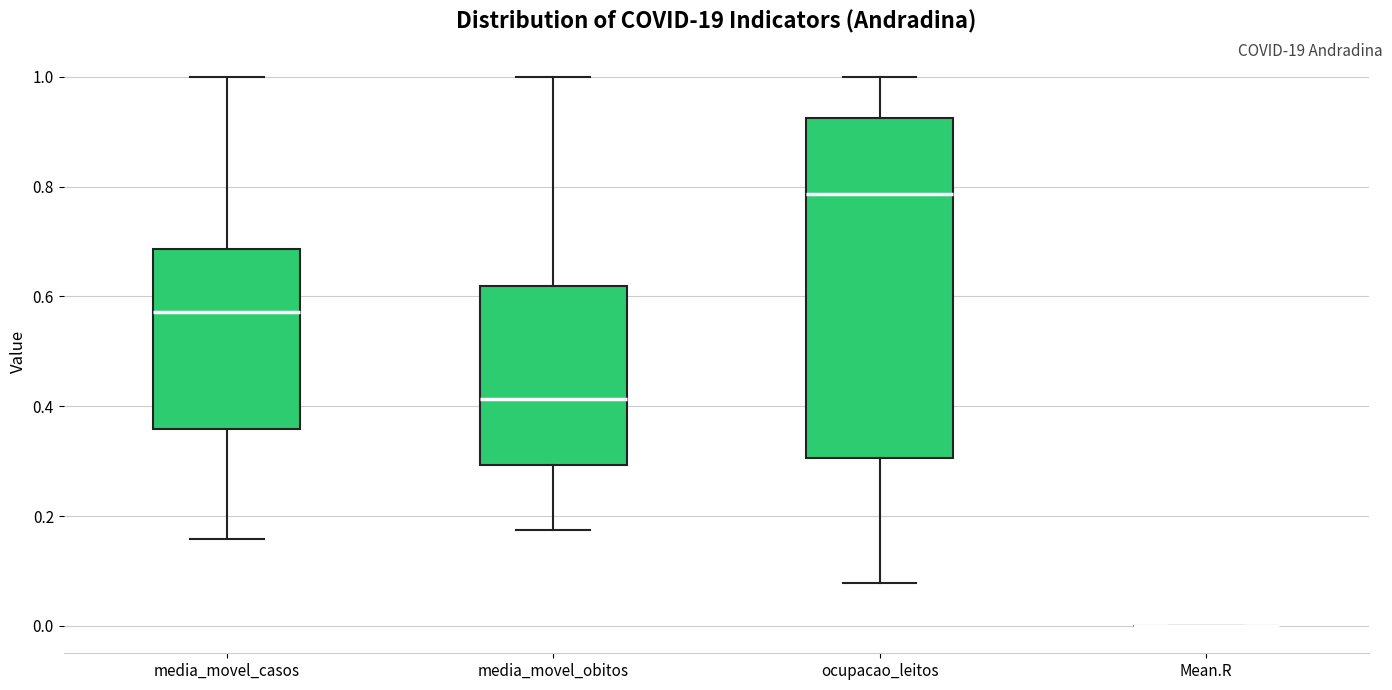

Reading left to right, read every box against the y-axis: the position of its median line, the range the box covers, and the ends of its whiskers. The values are not printed on the chart, so give them approximately, as read against the axis.

media_movel_casos: median 0.58, box 0.36 to 0.68, whiskers 0.16 to 1.00
media_movel_obitos: median 0.42, box 0.30 to 0.62, whiskers 0.18 to 1.00
ocupacao_leitos: median 0.78, box 0.30 to 0.92, whiskers 0.08 to 1.00
Mean.R: box collapsed to a line at 0.00, whiskers 0.00 to 0.00